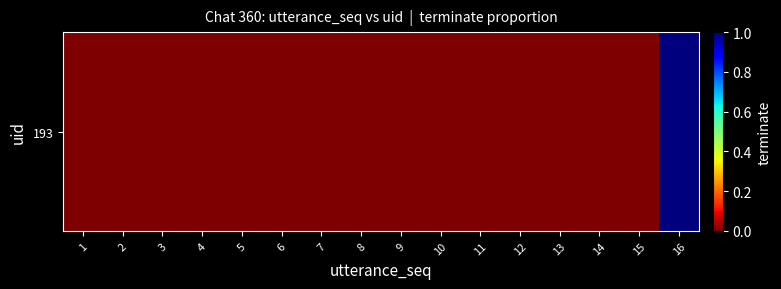

Reading right to left, what are all the values shown in this chart?

1	0	0	0	0	0	0	0	0	0	0	0	0	0	0	0